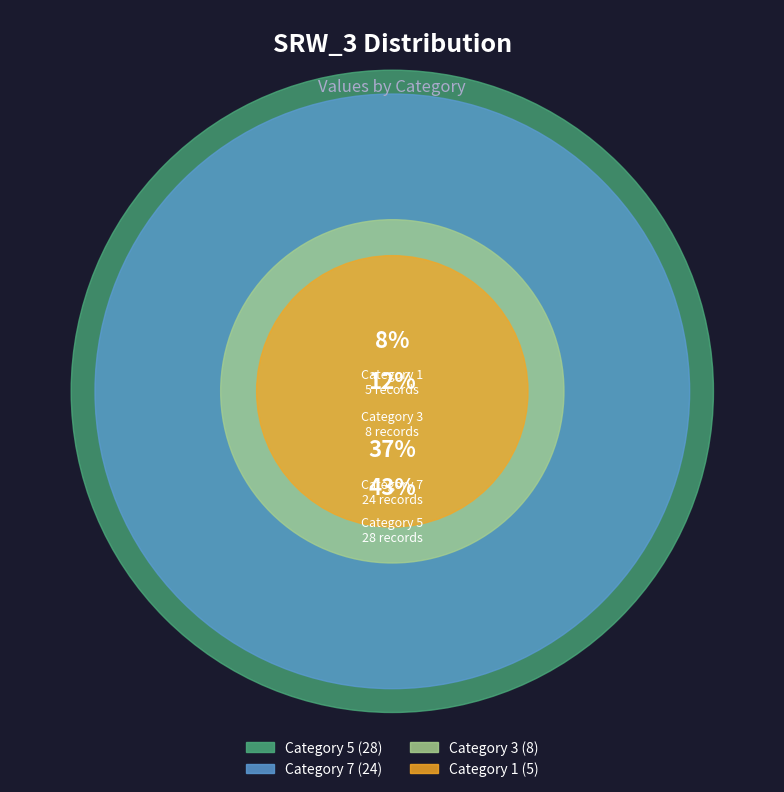

What percentage is the 7 slice, to the nearest percent?

37%